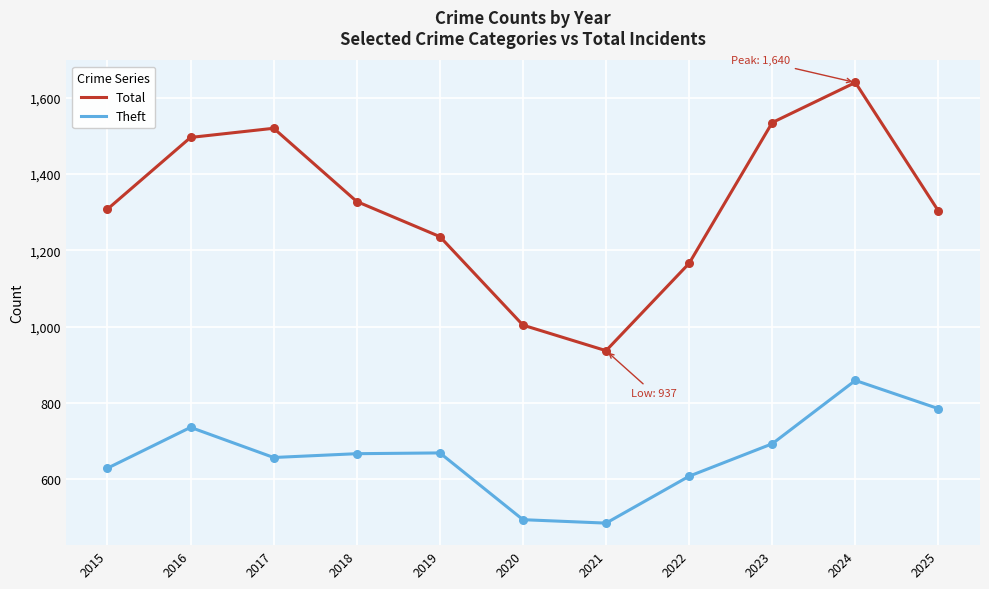

Which series has the widest spread of values?

Total